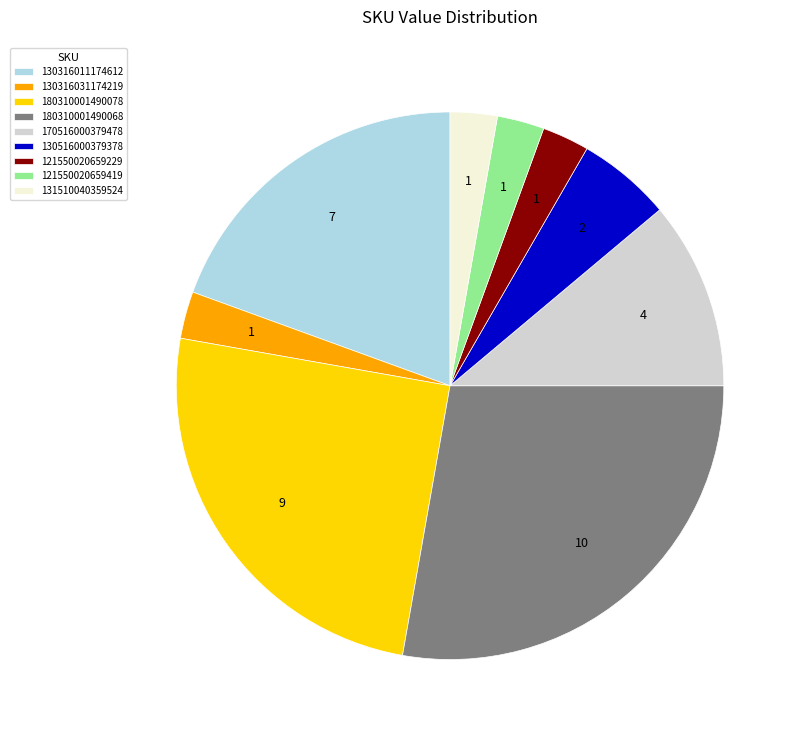

Does 130516000379378 represent more than half of the total?

No